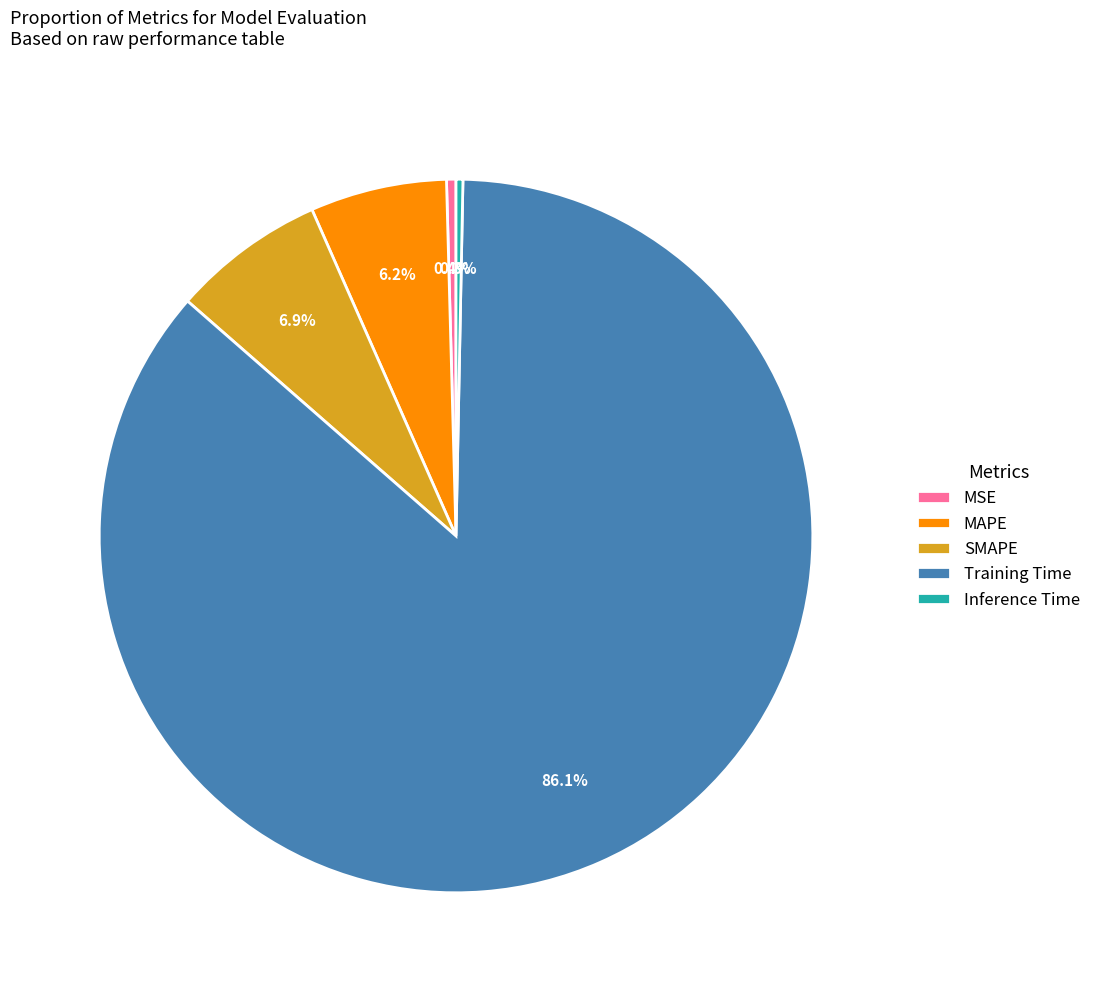

To the nearest percent, what portion does MAPE represent?

6%